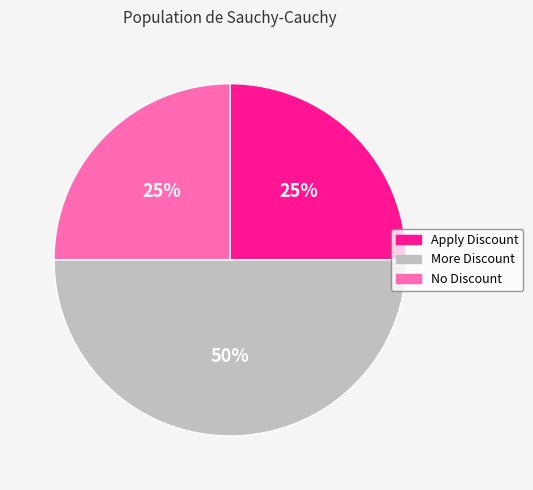

How many segments does this pie chart have?

3